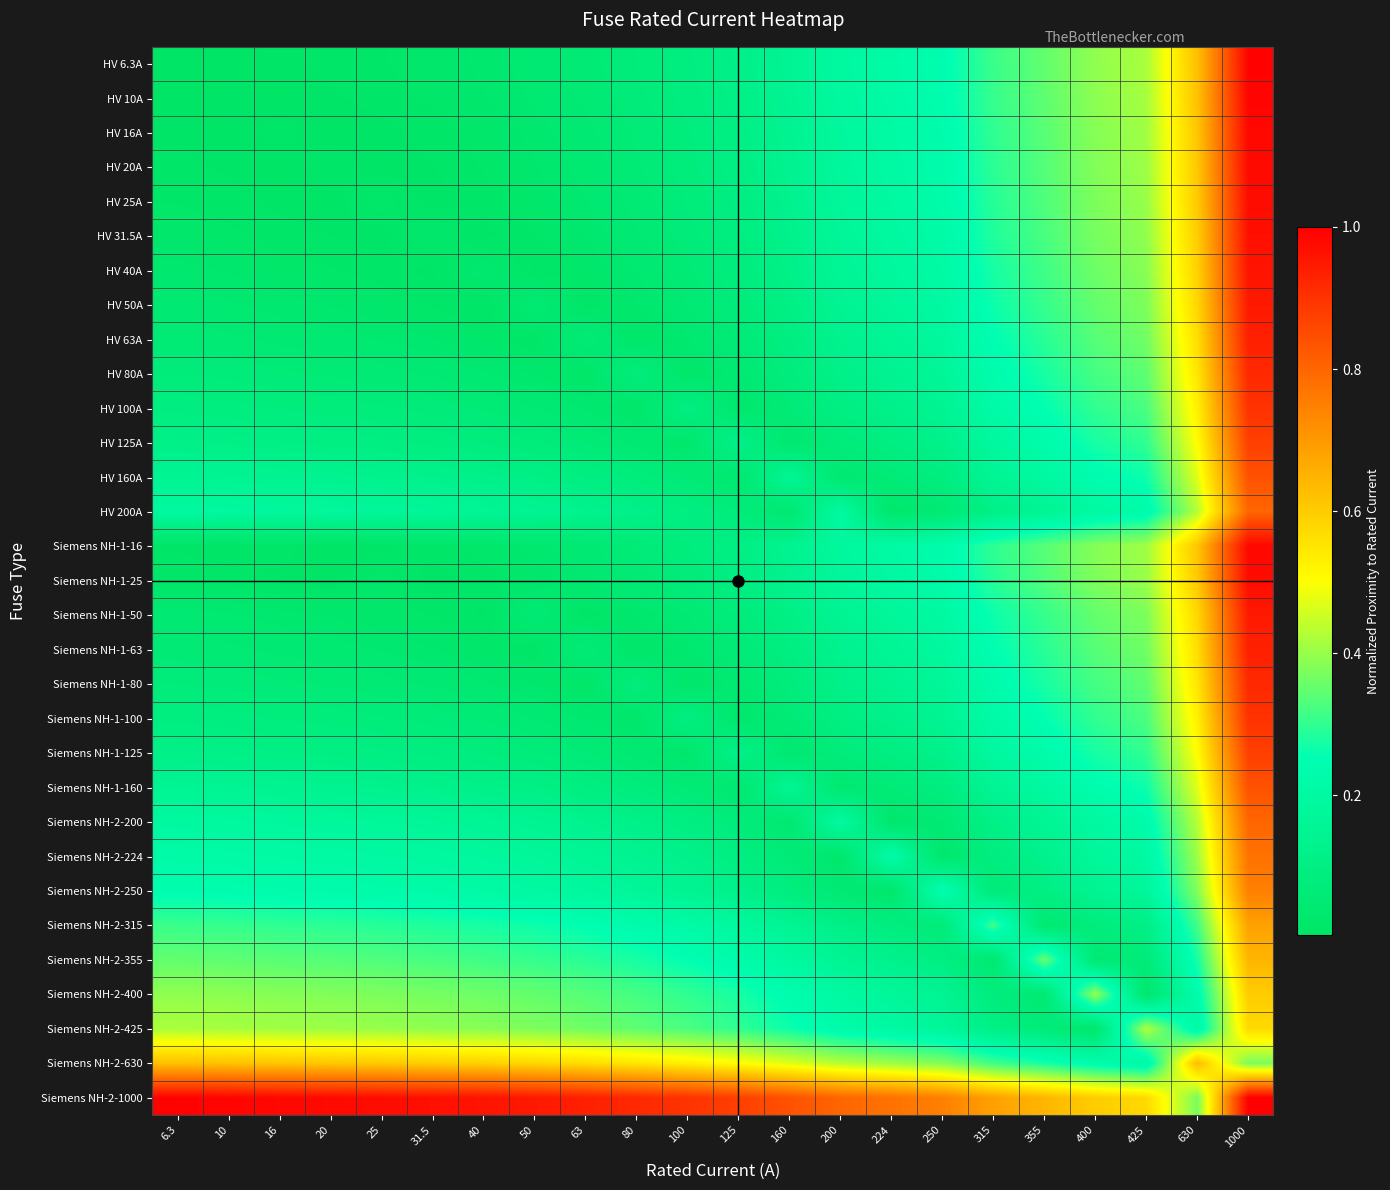

What is the total value across all series at 160?

4.7